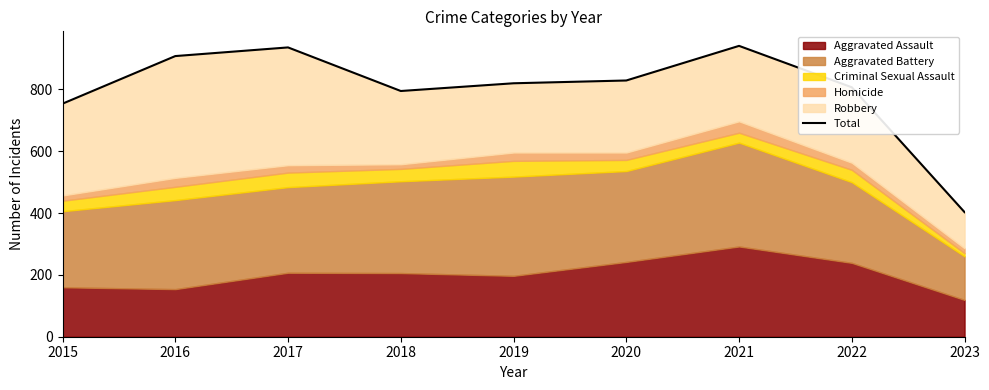

Reading right to left, list all the values displayed in this chart.

2023=403	2022=807	2021=941	2020=829	2019=820	2018=795	2017=936	2016=908	2015=754